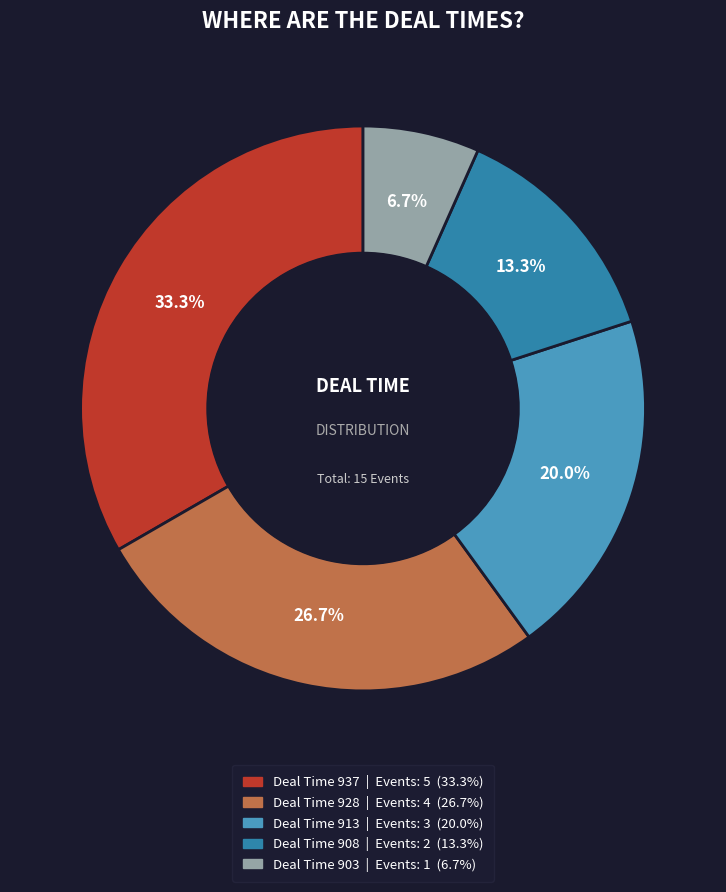

Is there a majority slice in this chart?

No